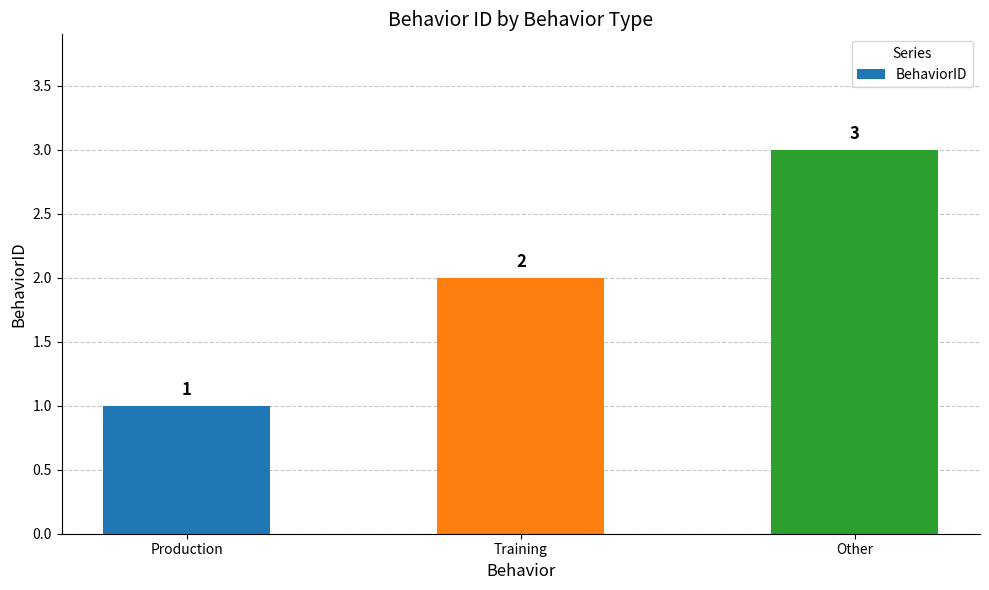

What is the value of the 1st bar from the left?

1